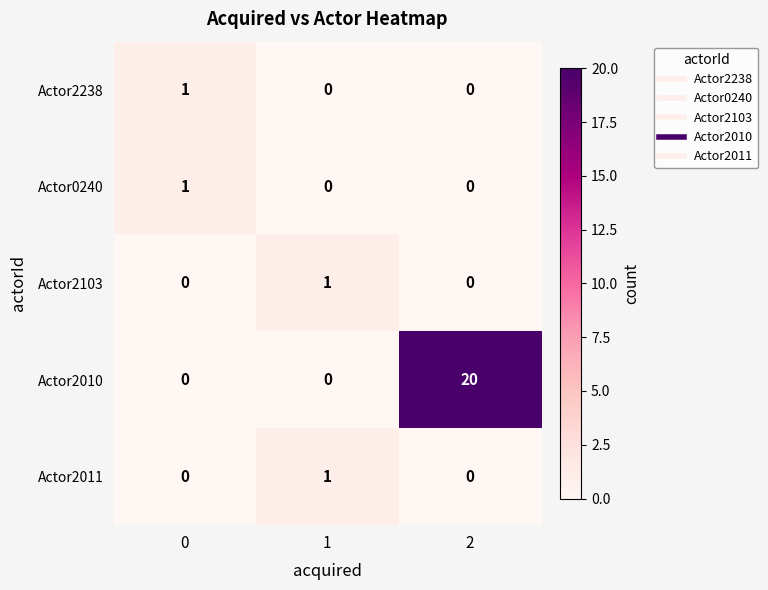

Which series has the largest total across all categories?

Actor2010